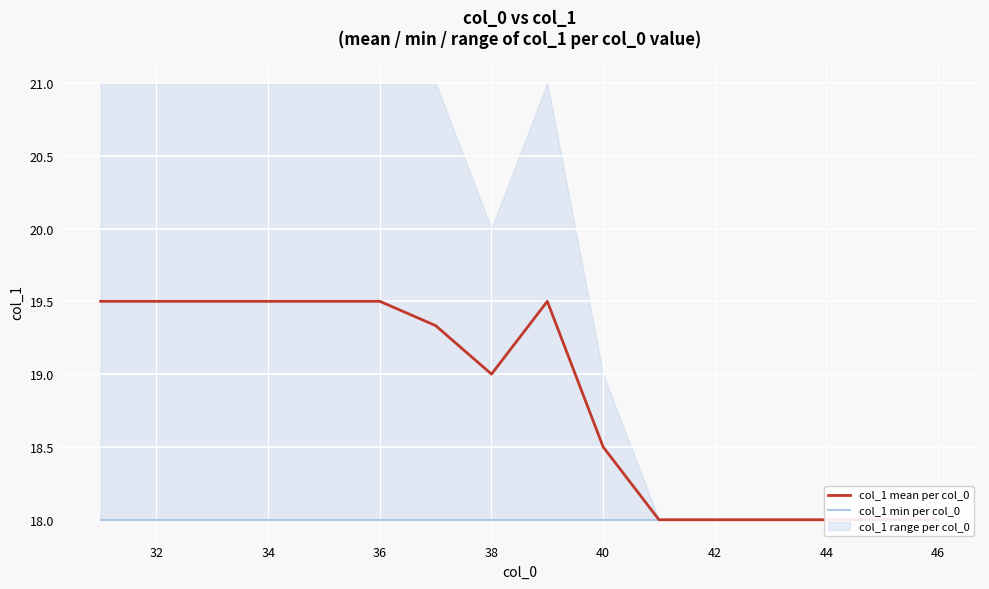

Which series has the largest total across all categories?

col_1 mean per col_0